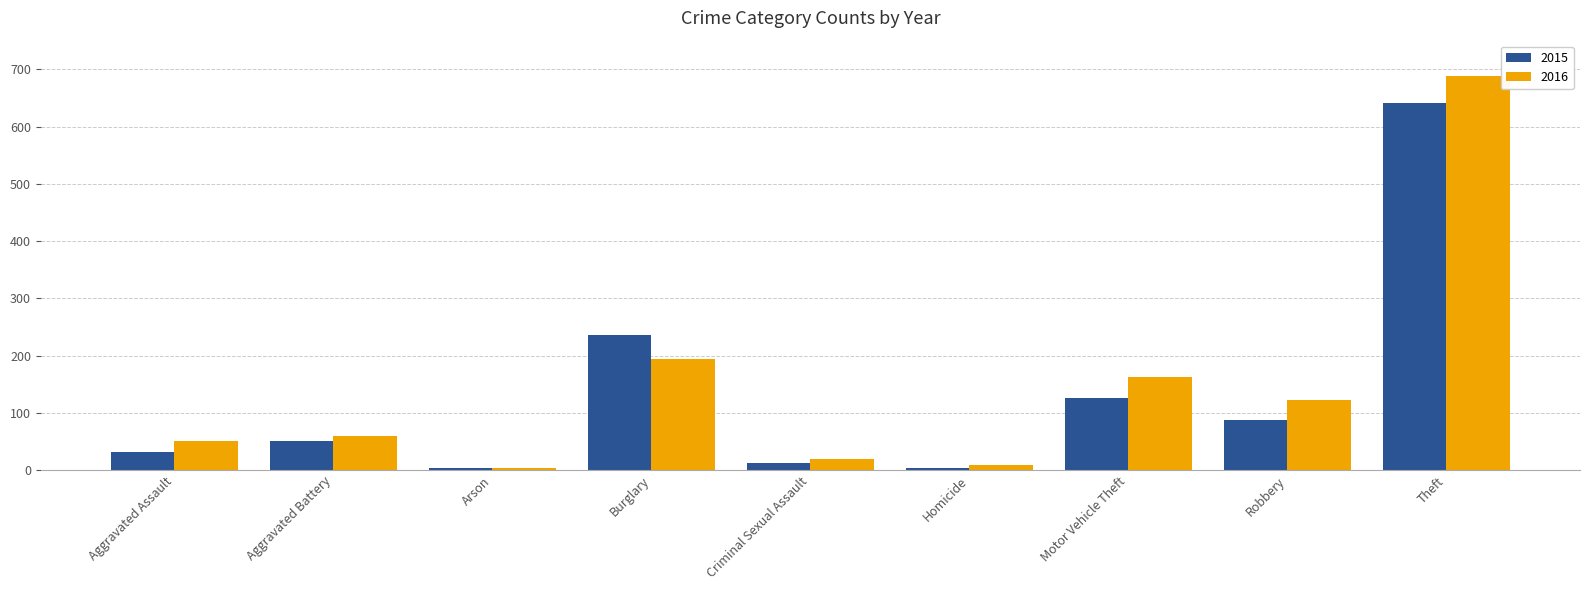

What are all the series names shown in the legend?

2015, 2016